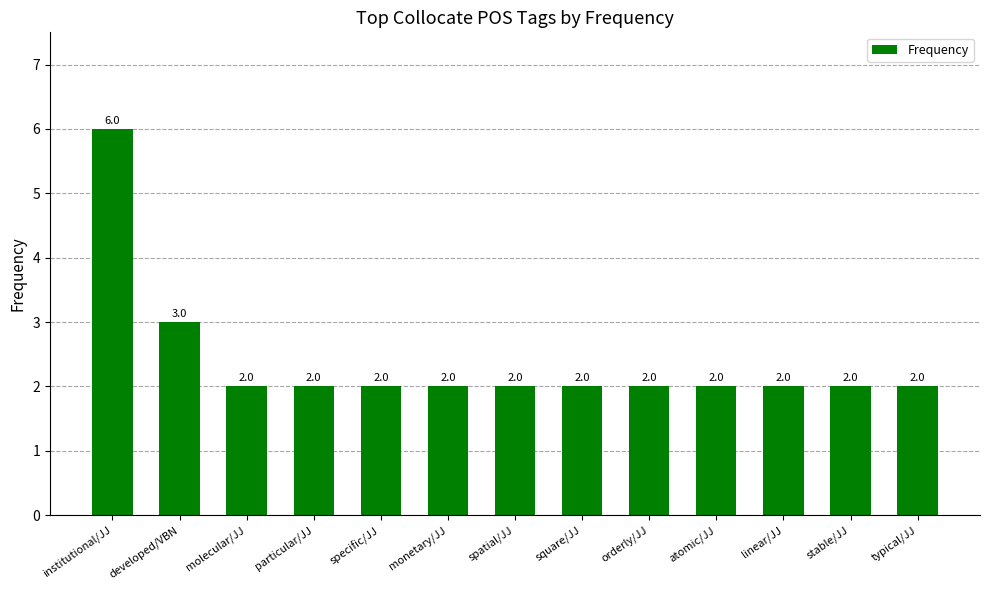

What is the difference between the maximum and minimum values?

4